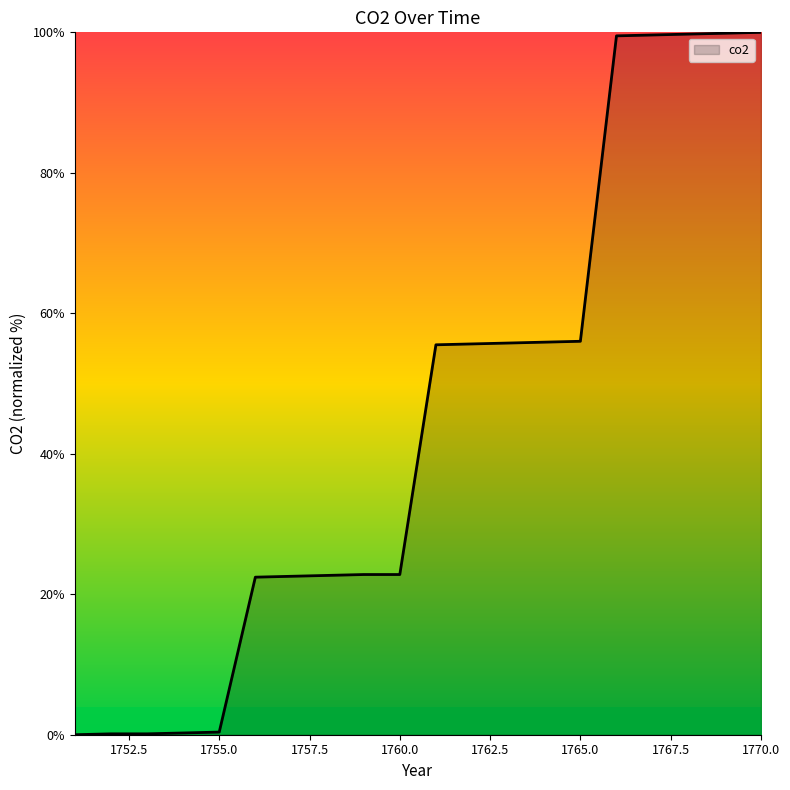

Does the chart have visible grid lines?

No